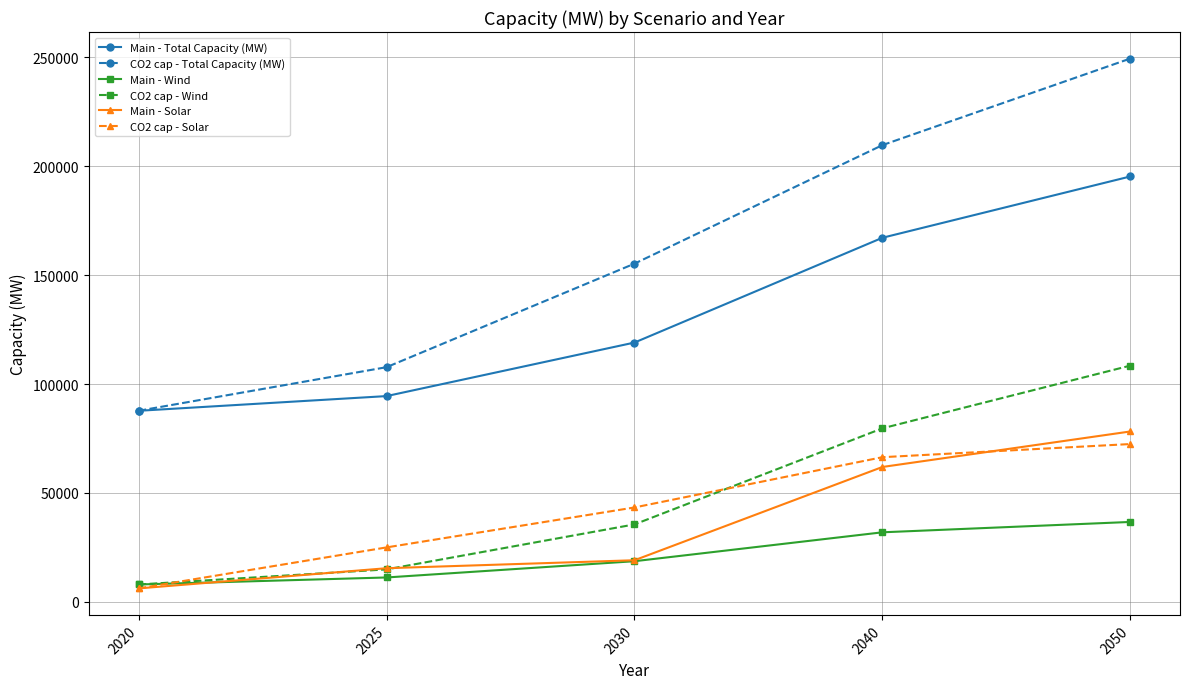

What is the smallest value displayed?

6153.6